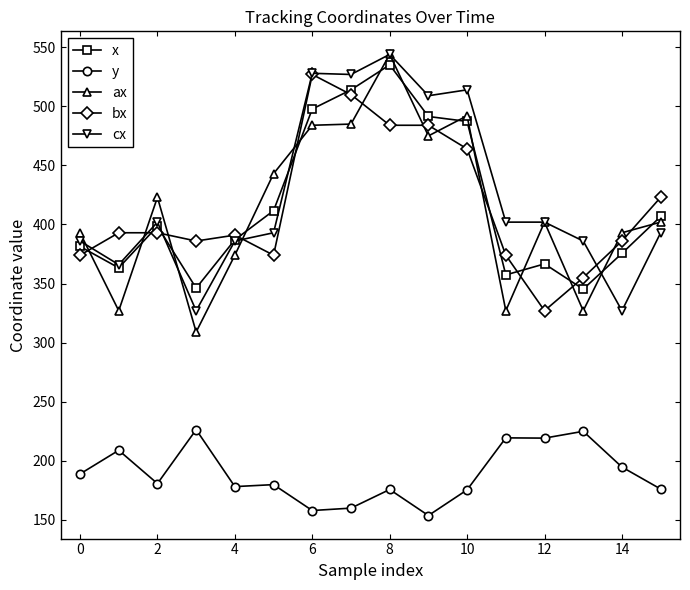

What is the maximum value shown in the chart?

544.0